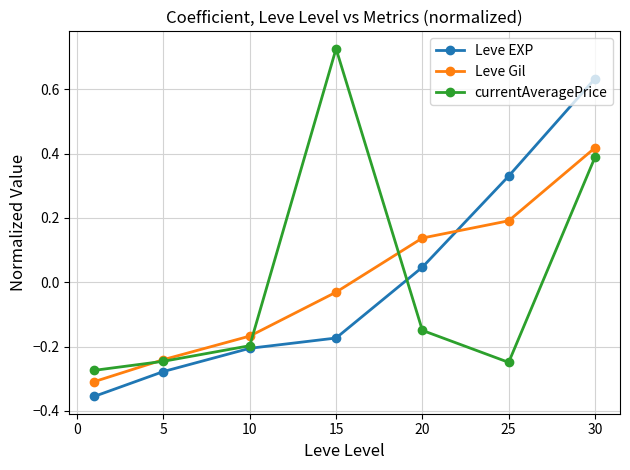

At how many categories does at least one series exceed 0?

4